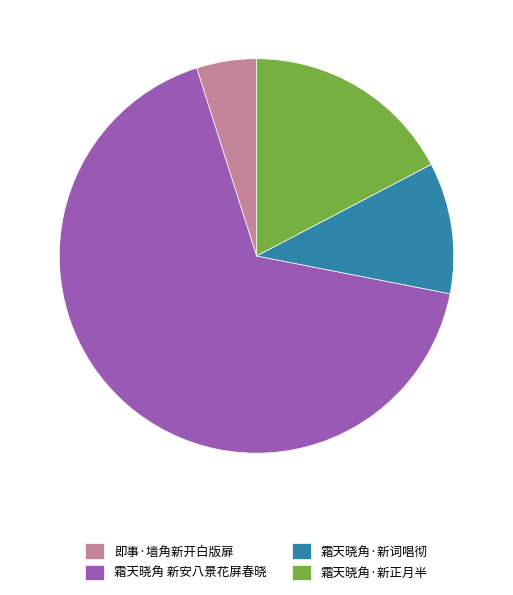

Combined, do 霜天晓角·新词唱彻 and 霜天晓角·新正月半 account for over 50%?

No